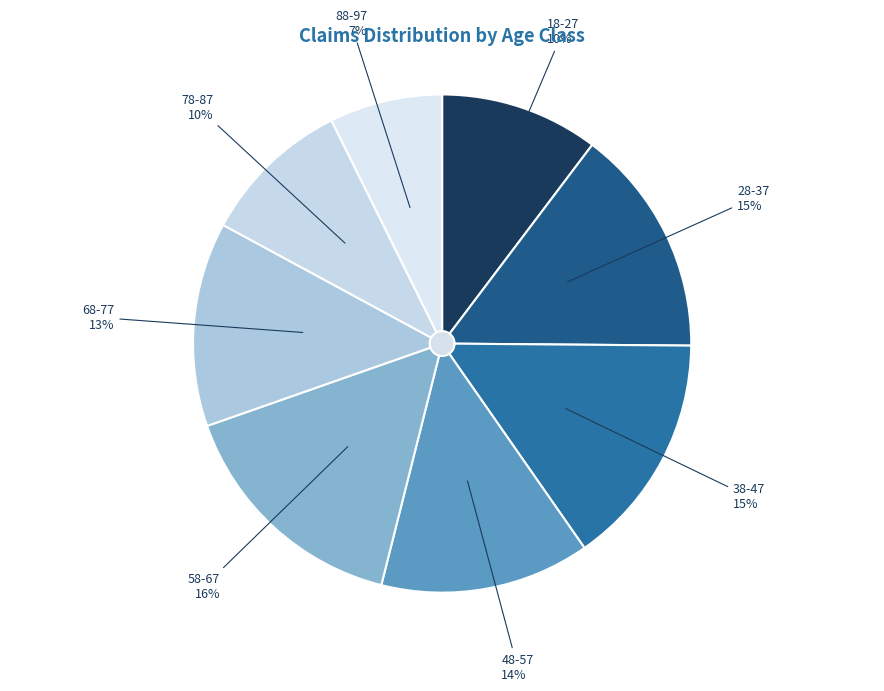

To the nearest percent, what portion does 38-47 represent?

15%